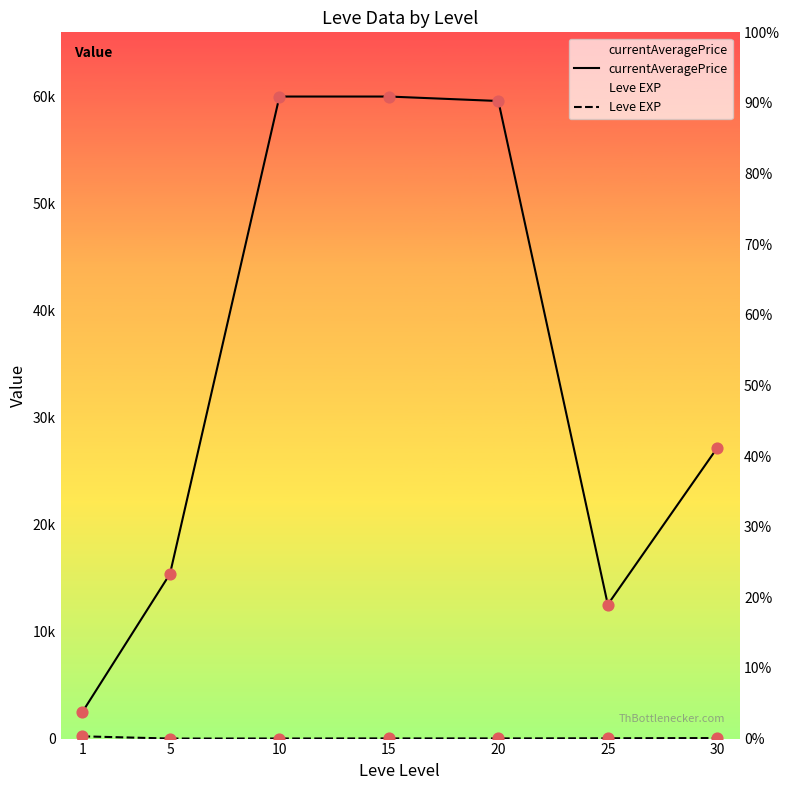

At how many categories does at least one series exceed 54301?

3